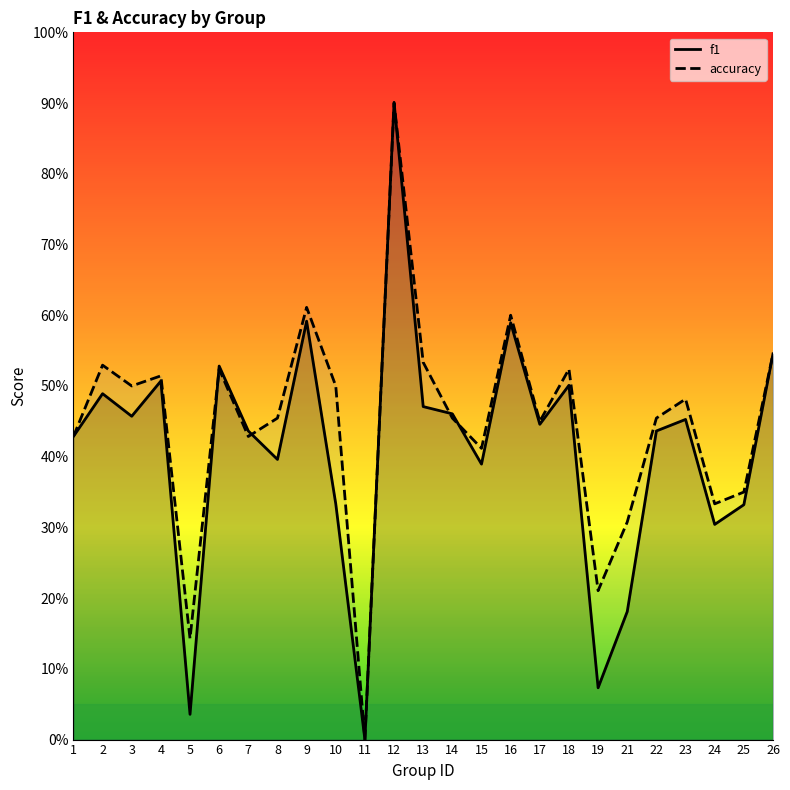

What is the sum of the accuracy values at 15 and 26?

1.0